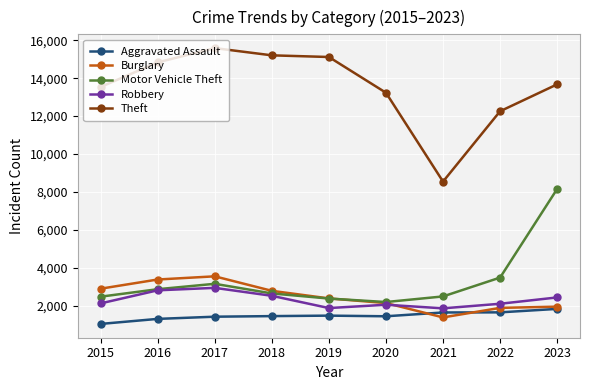

What is the sum of all Motor Vehicle Theft values?

29792